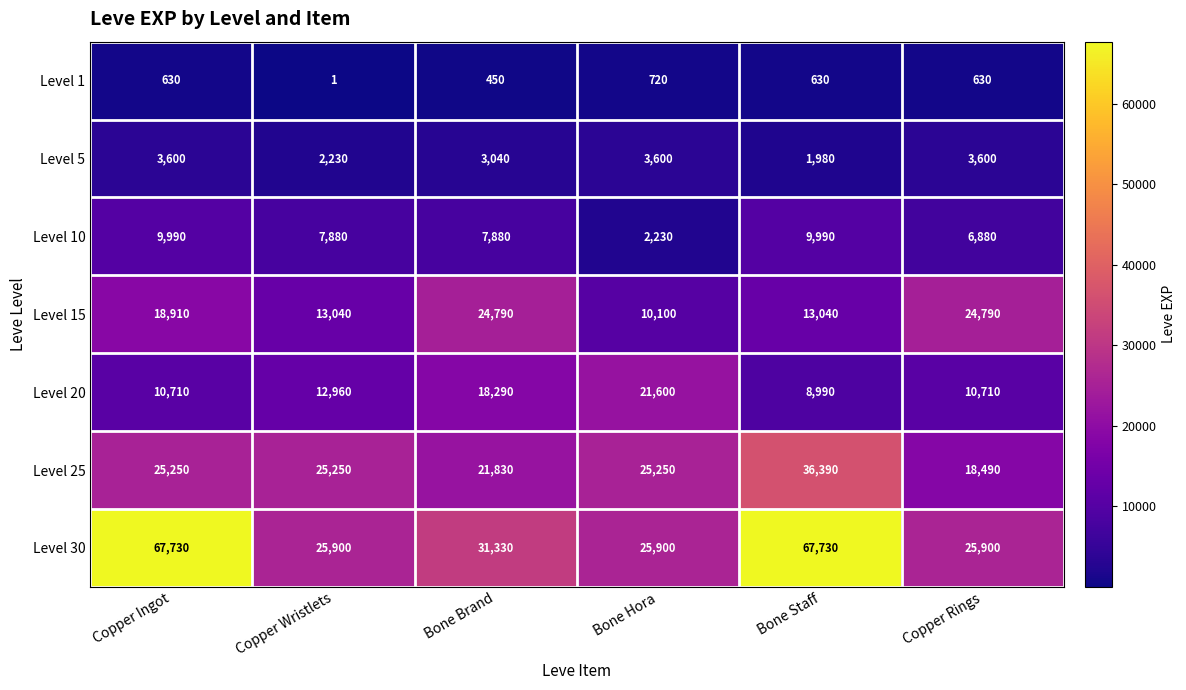

The Level 20 series shows 10710 at Copper Rings. True or false?

True